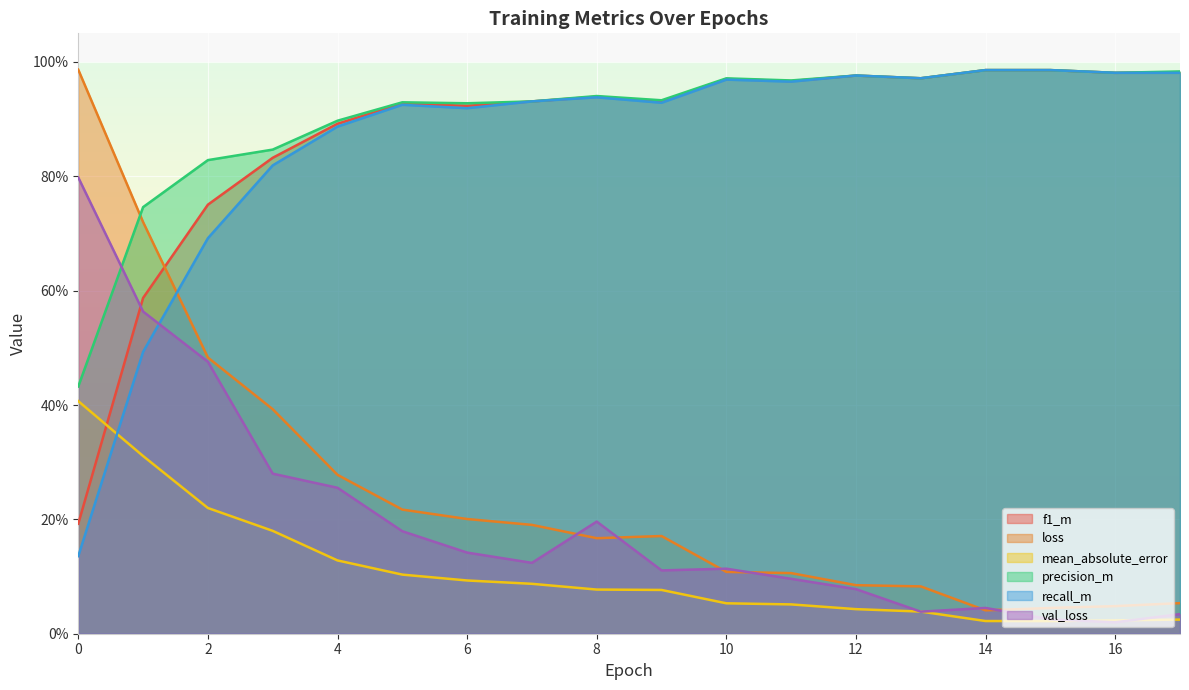

In val_loss, how many points are higher than both neighbors (excluding endpoints)?

3